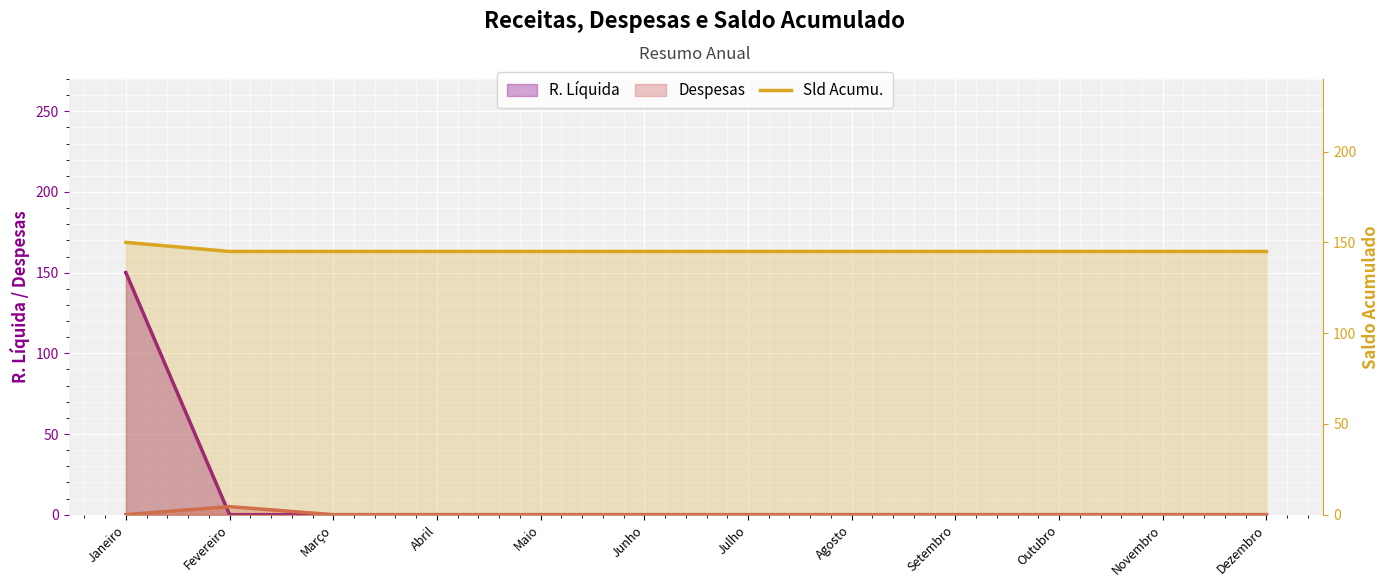

Between Abril and Novembro, which is larger?

Abril